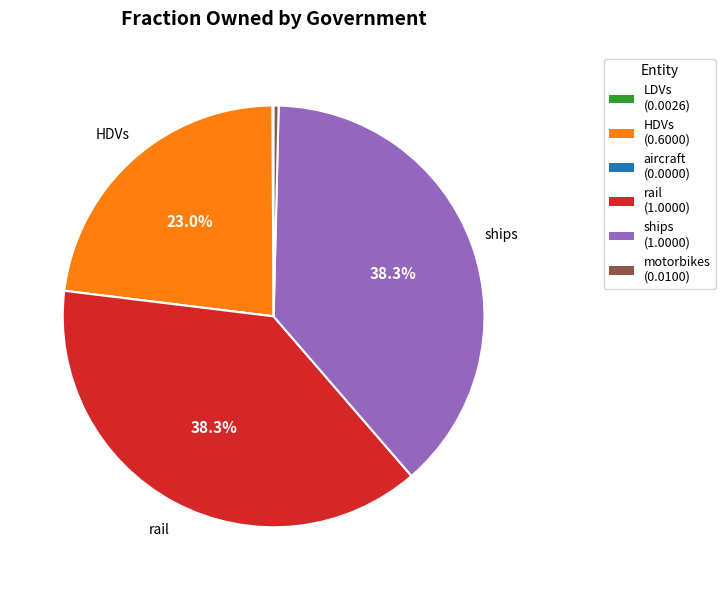

Is there any slice that represents more than half of the pie?

No